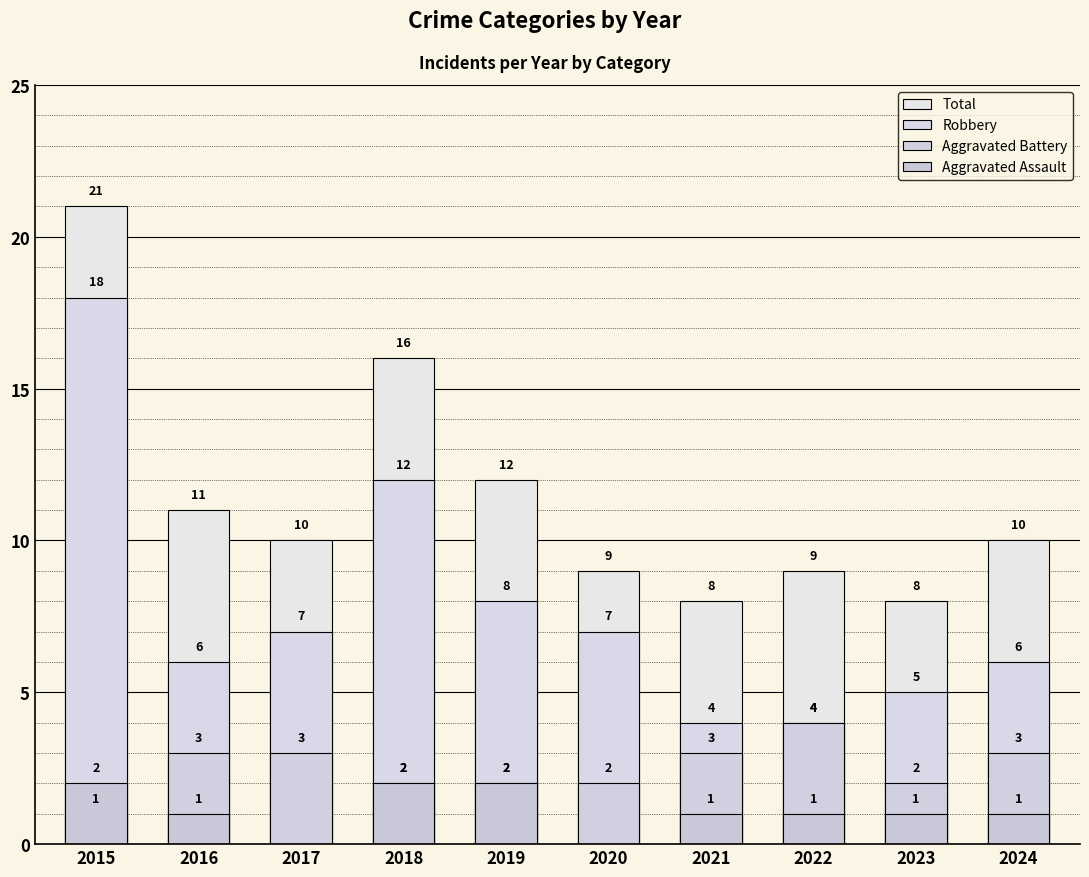

At which label does Total reach its minimum?

2021